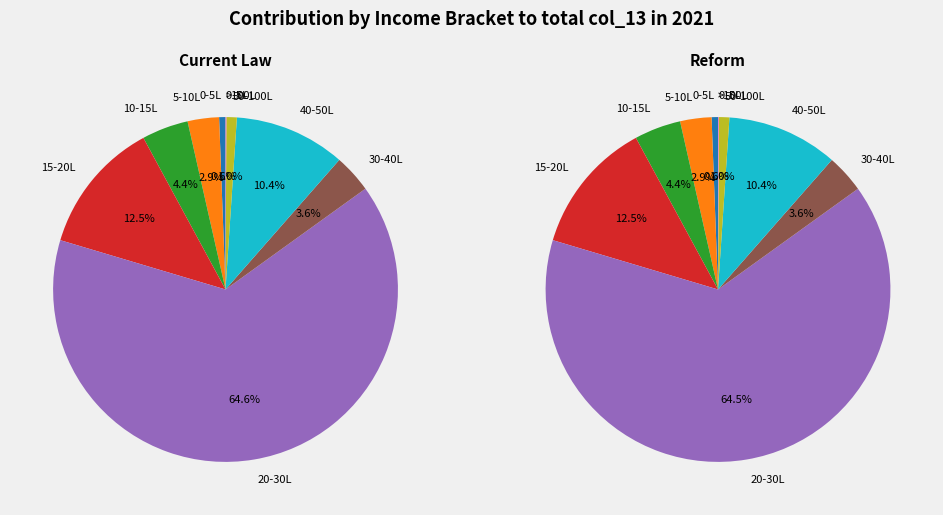

Which has a higher value, 8 or 10?

8